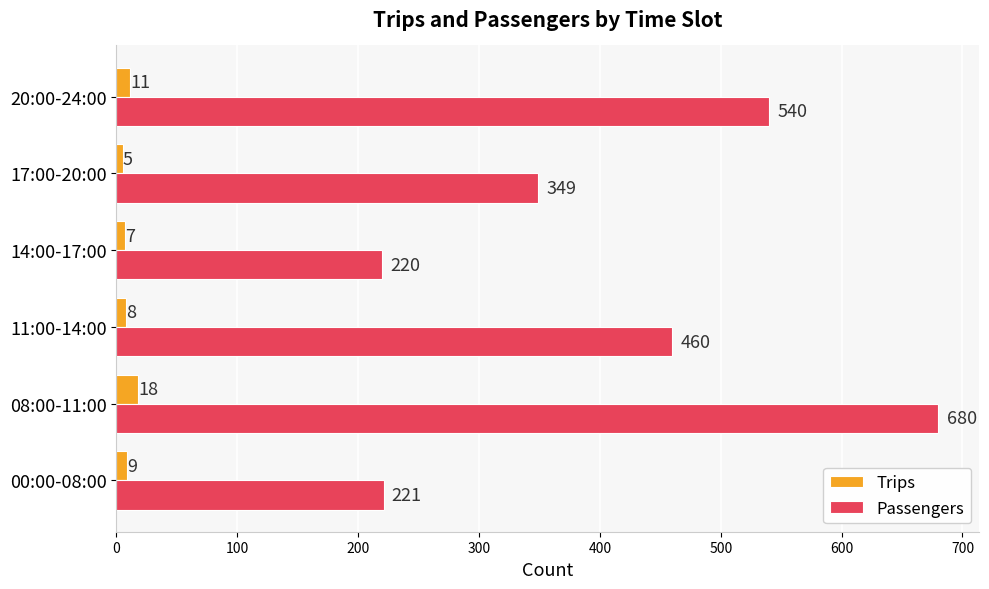

What is the minimum value shown in the chart?

5